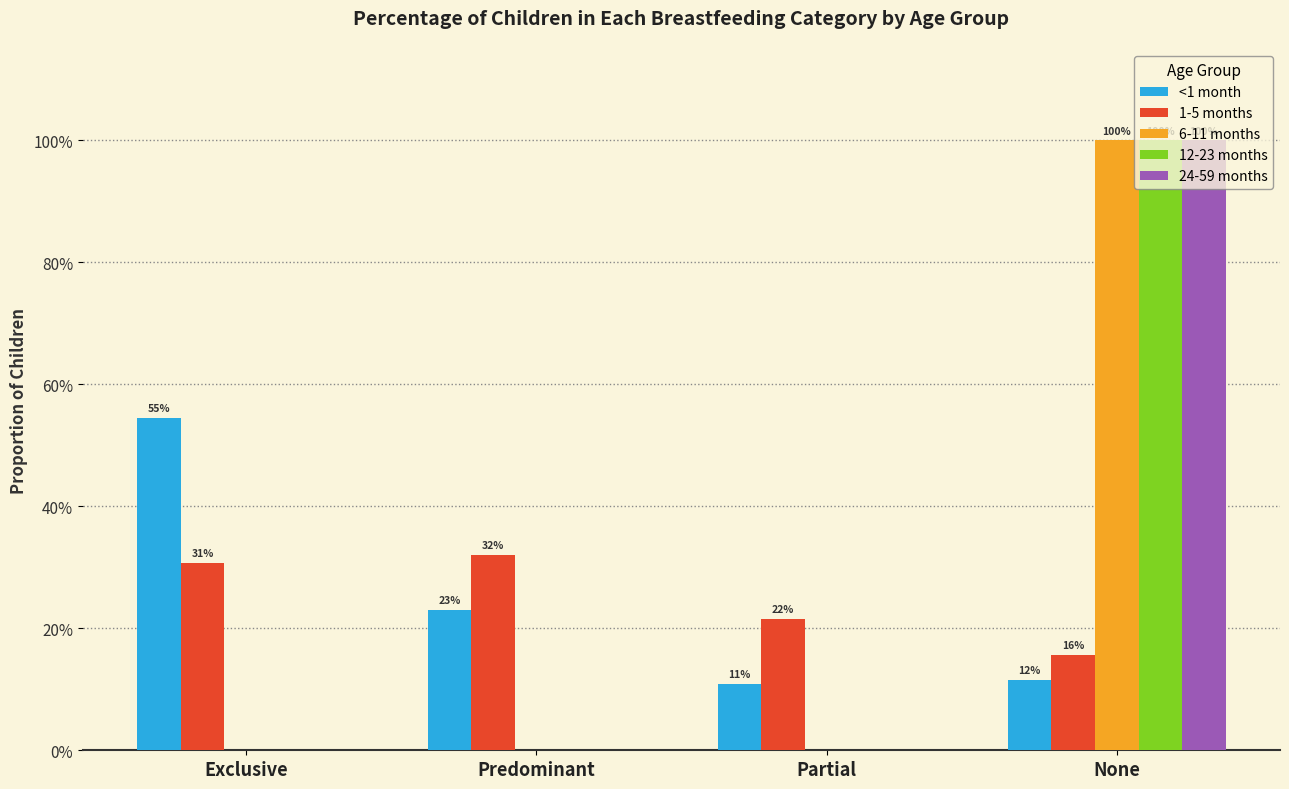

The 6-11 months series shows 0.3 at None. True or false?

False